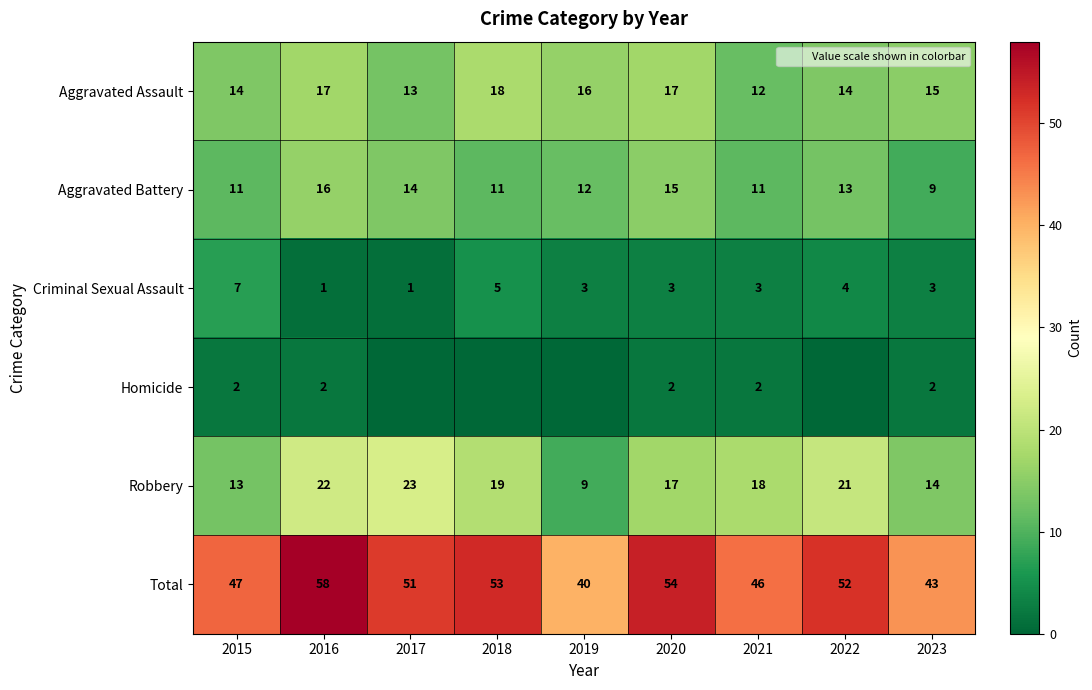

What is the total value across all series at 2017?

102